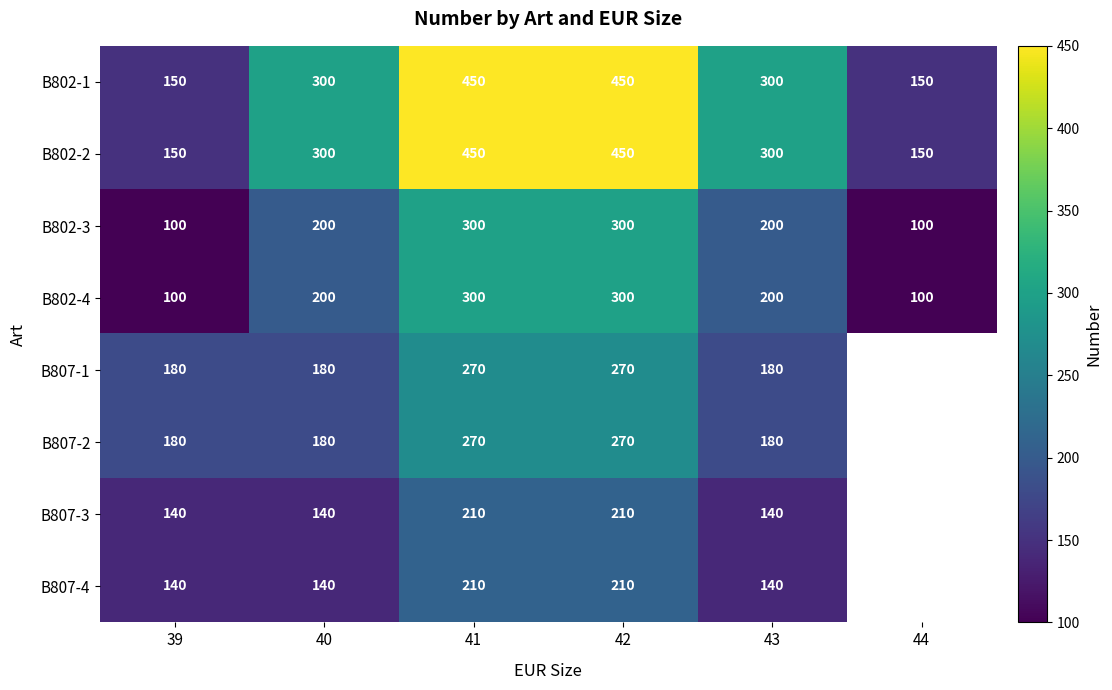

At which category does the chart reach its minimum across all series?

39